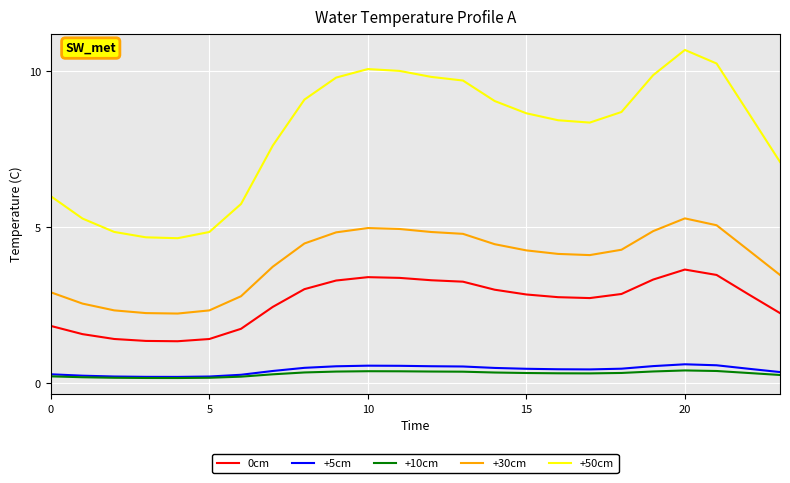

Which series has the largest total across all categories?

+50cm